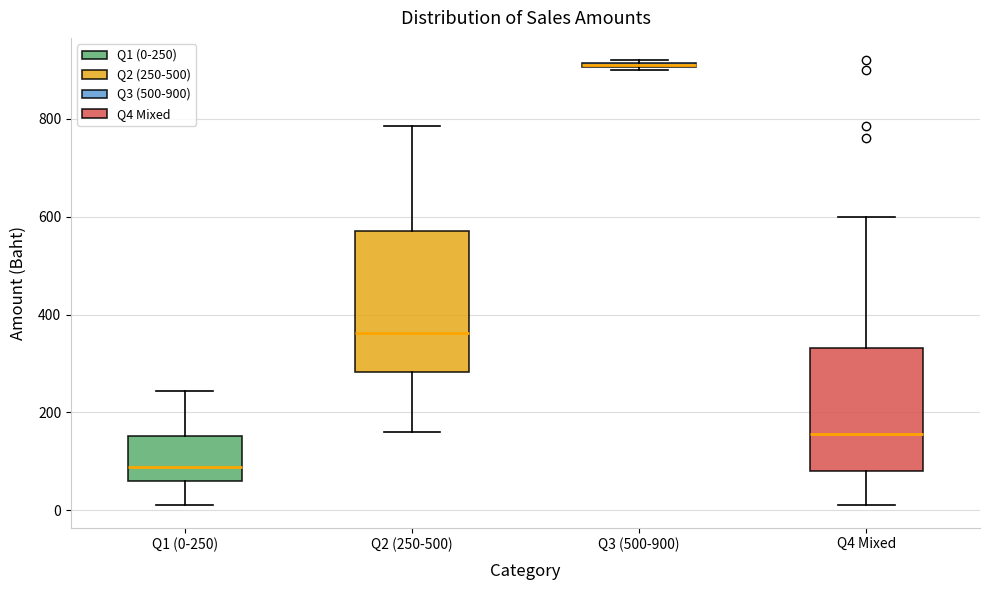

Which box is the tallest, from its lower edge to its upper edge?

Q2 (250-500)